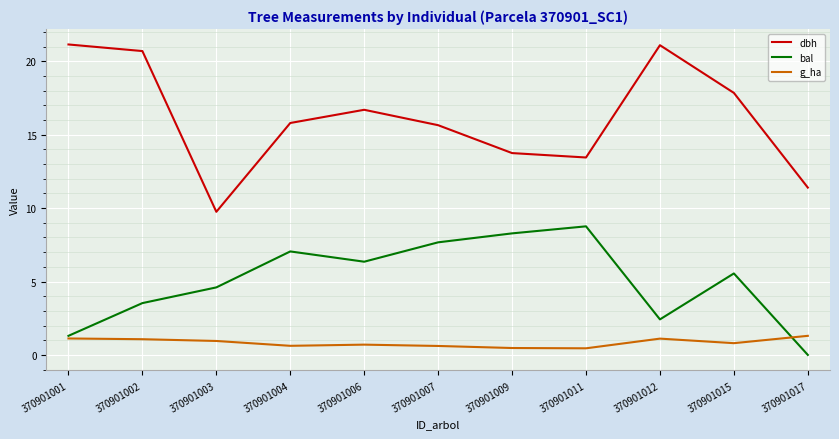

Does the chart have visible grid lines?

Yes